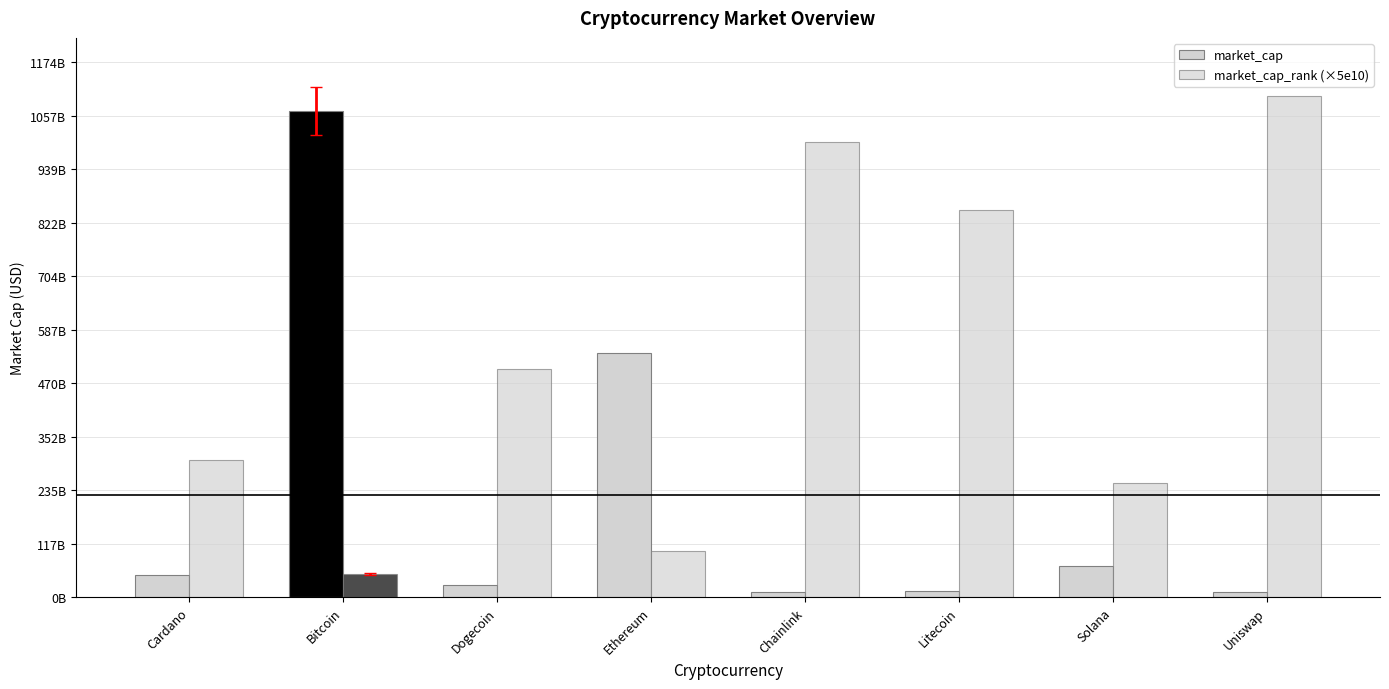

Are the bars grouped side by side (vs. stacked)?

Yes